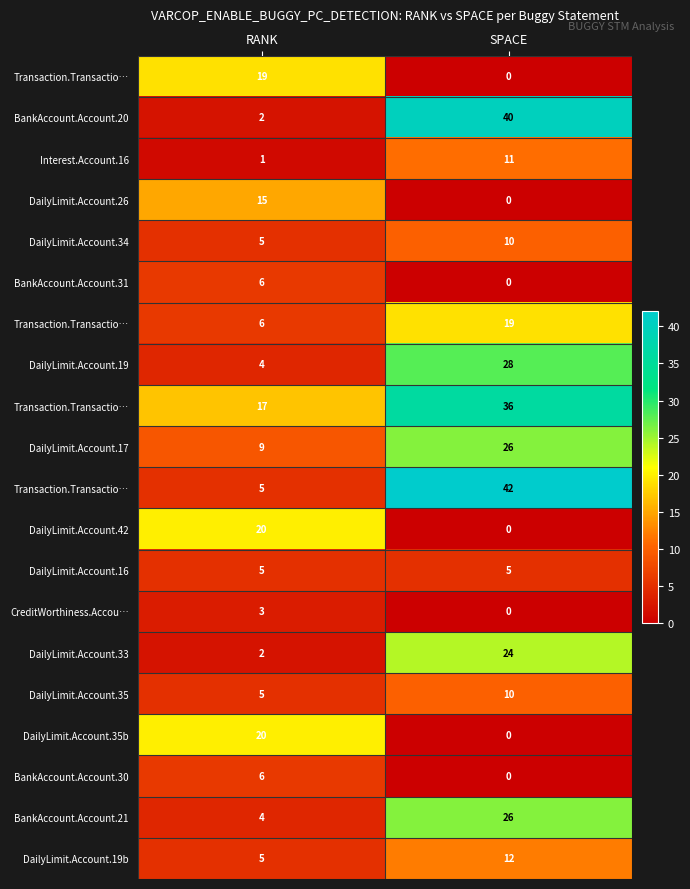

Which label corresponds to the smallest value in the chart?

SPACE